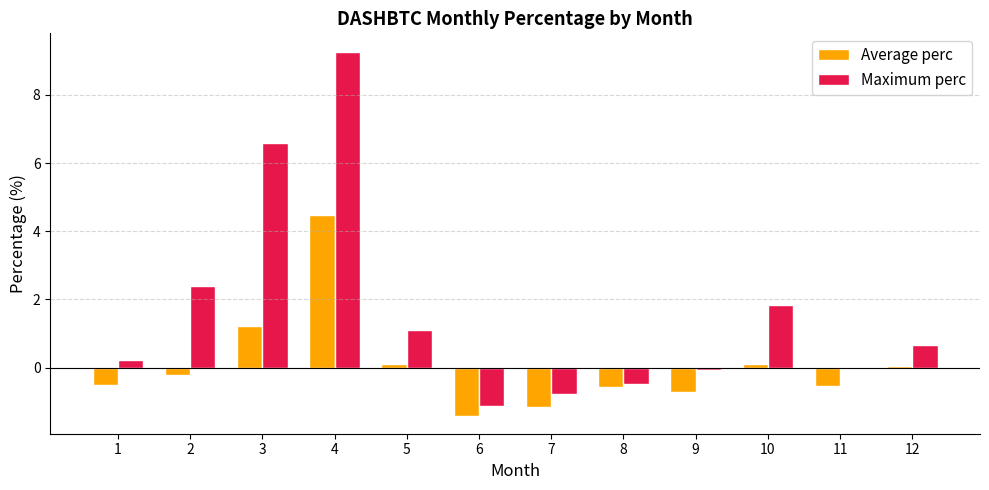

Which series has the largest total across all categories?

Maximum perc